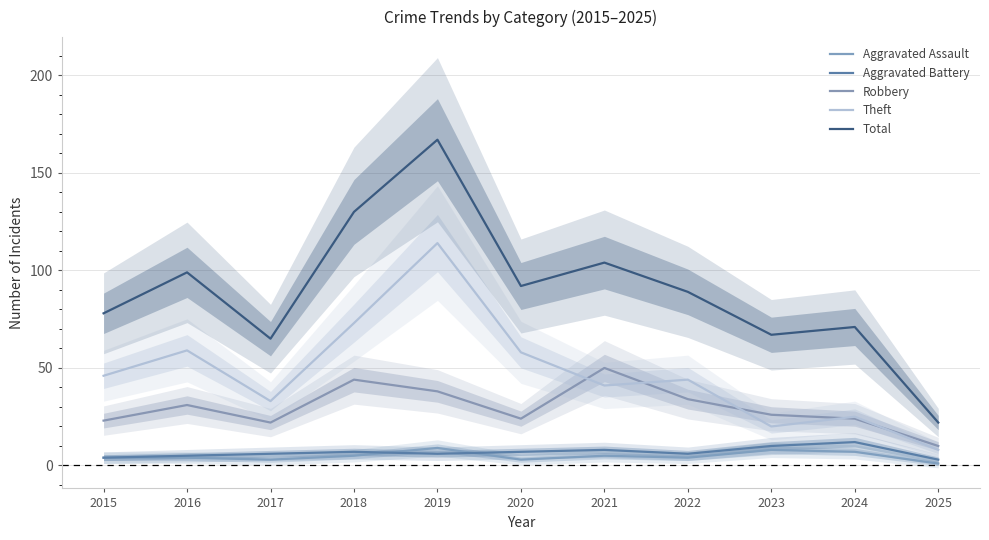

Does the chart display data point markers on the line(s)?

No